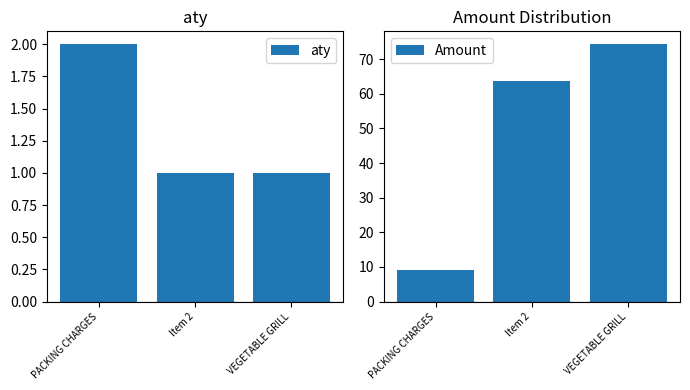

How many bars are there in total?

6